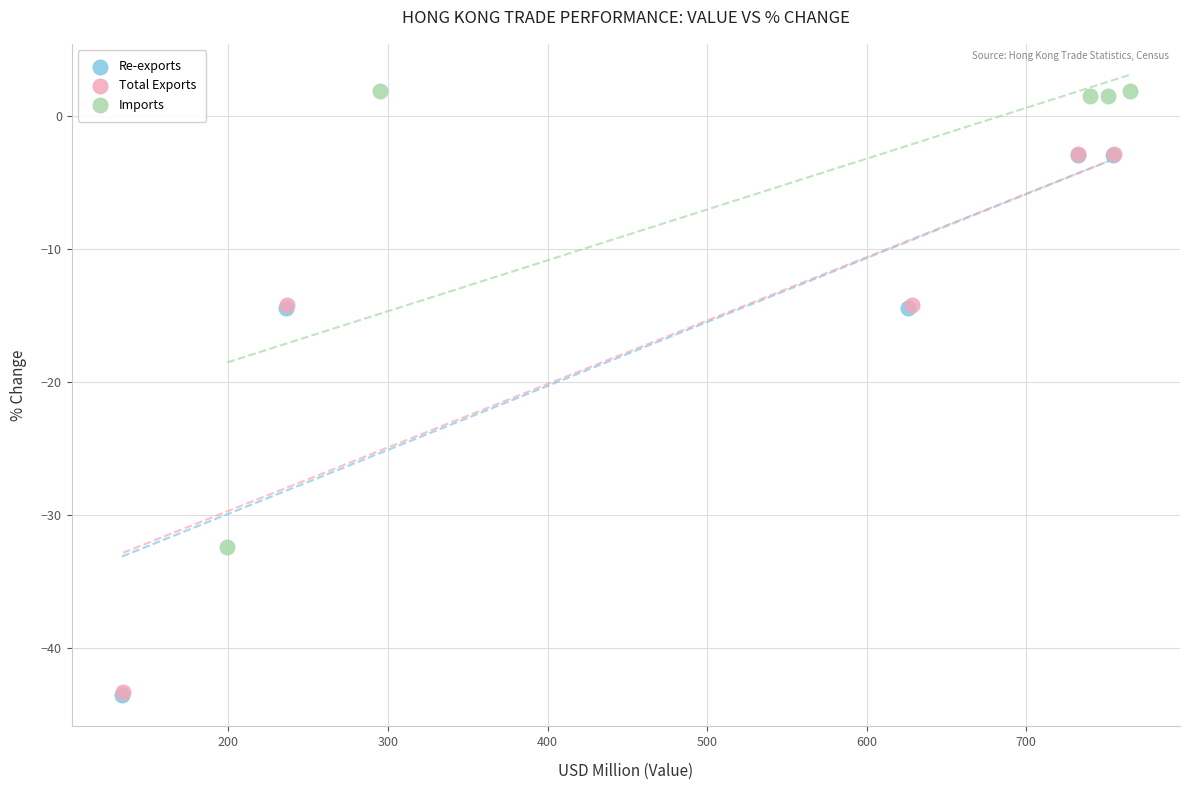

Which series contains the highest Y value?

Imports